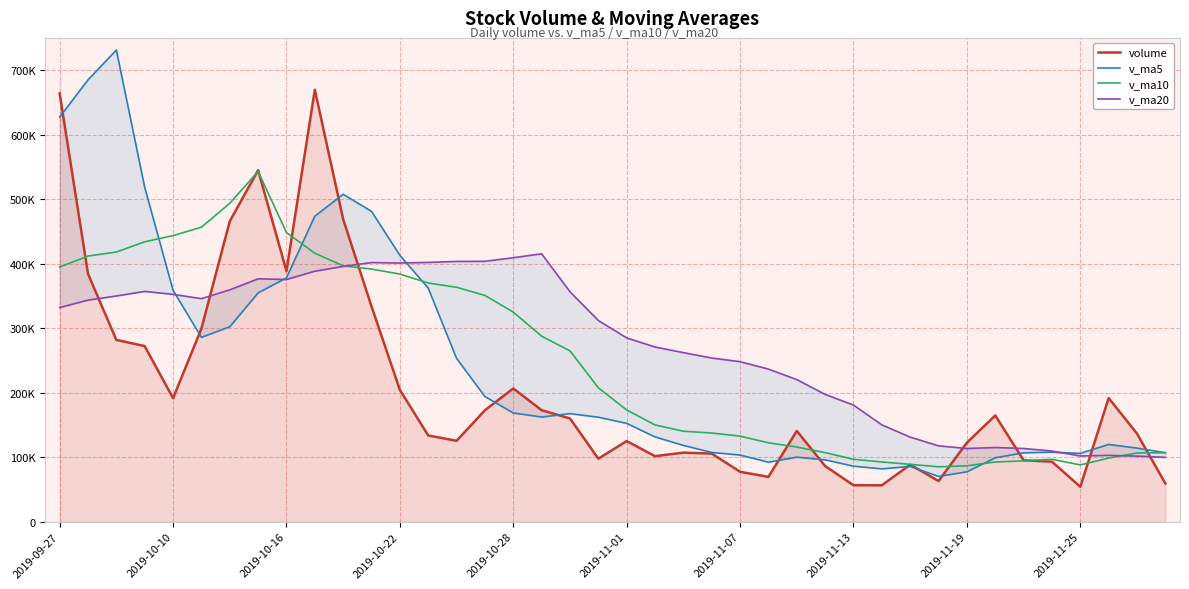

At which label does volume first exceed 140763?

2019-09-27